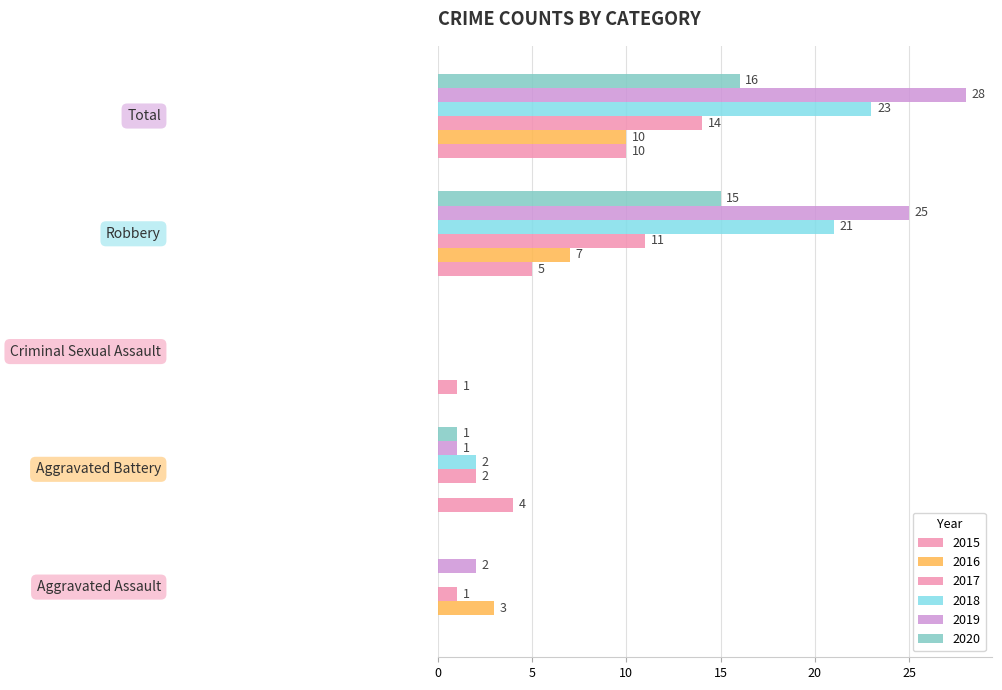

Reading left to right, list all the values displayed in this chart.

2015: Aggravated Assault=0	Aggravated Battery=4	Criminal Sexual Assault=1	Robbery=5	Total=10
2016: Aggravated Assault=3	Aggravated Battery=0	Criminal Sexual Assault=0	Robbery=7	Total=10
2017: Aggravated Assault=1	Aggravated Battery=2	Criminal Sexual Assault=0	Robbery=11	Total=14
2018: Aggravated Assault=0	Aggravated Battery=2	Criminal Sexual Assault=0	Robbery=21	Total=23
2019: Aggravated Assault=2	Aggravated Battery=1	Criminal Sexual Assault=0	Robbery=25	Total=28
2020: Aggravated Assault=0	Aggravated Battery=1	Criminal Sexual Assault=0	Robbery=15	Total=16